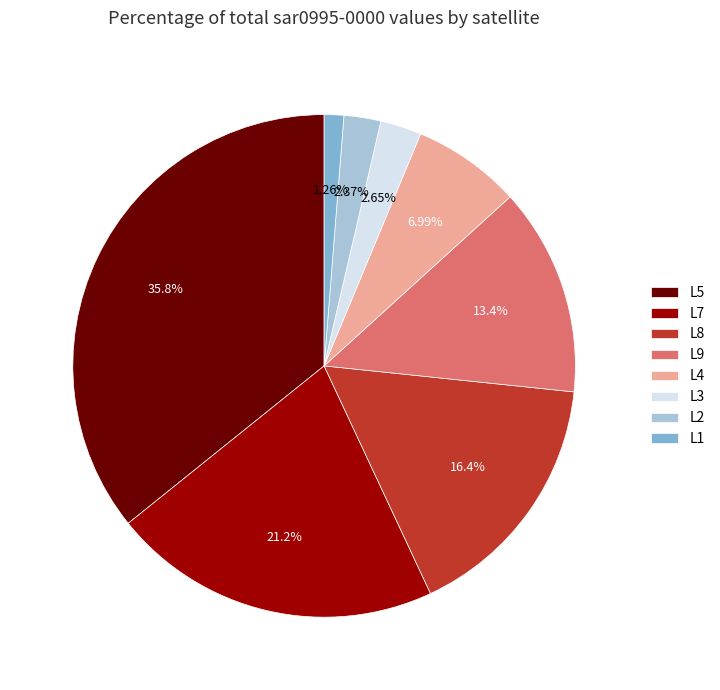

Does L5 represent more than half of the total?

No